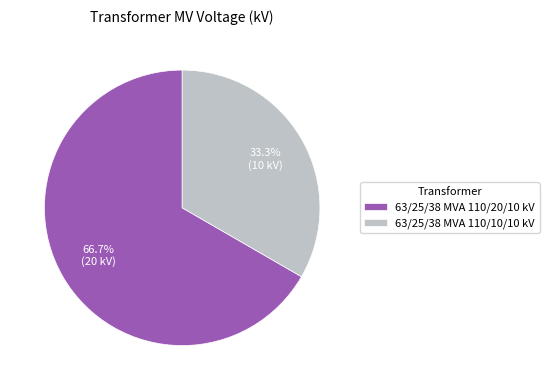

Which category has the smallest portion of the pie?

63/25/38 MVA 110/10/10 kV